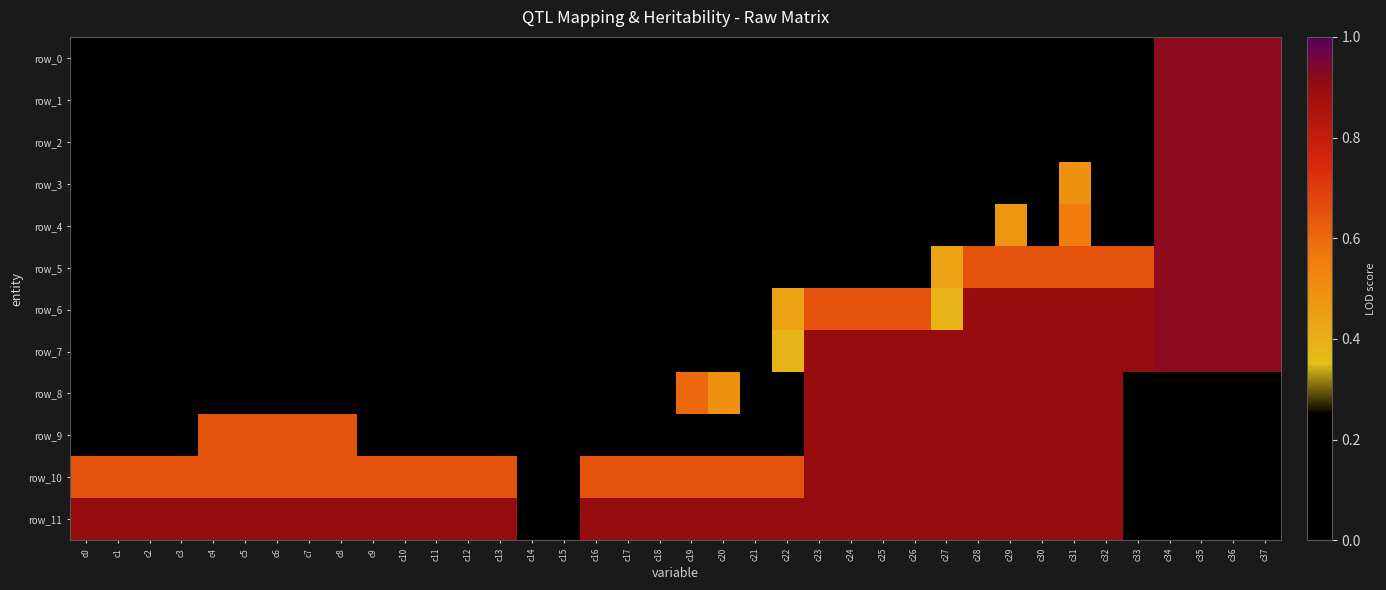

Reading left to right, what are all the values shown in this chart?

row_0: c0=0.0	c1=0.0	c2=0.0	c3=0.0	c4=0.0	c5=0.0	c6=0.0	c7=0.0	c8=0.0	c9=0.0	c10=0.0	c11=0.0	c12=0.0	c13=0.0	c14=0.0	c15=0.0	c16=0.0	c17=0.0	c18=0.0	c19=0.0	c20=0.0	c21=0.0	c22=0.0	c23=0.0	c24=0.0	c25=0.0	c26=0.0	c27=0.0	c28=0.0	c29=0.0	c30=0.0	c31=0.0	c32=0.0	c33=0.0	c34=0.9	c35=0.9	c36=0.9	c37=0.9
row_1: c0=0.0	c1=0.0	c2=0.0	c3=0.0	c4=0.0	c5=0.0	c6=0.0	c7=0.0	c8=0.0	c9=0.0	c10=0.0	c11=0.0	c12=0.0	c13=0.0	c14=0.0	c15=0.0	c16=0.0	c17=0.0	c18=0.0	c19=0.0	c20=0.0	c21=0.0	c22=0.0	c23=0.0	c24=0.0	c25=0.0	c26=0.0	c27=0.0	c28=0.0	c29=0.0	c30=0.0	c31=0.0	c32=0.0	c33=0.0	c34=0.9	c35=0.9	c36=0.9	c37=0.9
row_2: c0=0.0	c1=0.0	c2=0.0	c3=0.0	c4=0.0	c5=0.0	c6=0.0	c7=0.0	c8=0.0	c9=0.0	c10=0.0	c11=0.0	c12=0.0	c13=0.0	c14=0.0	c15=0.0	c16=0.0	c17=0.0	c18=0.0	c19=0.0	c20=0.0	c21=0.0	c22=0.0	c23=0.0	c24=0.0	c25=0.0	c26=0.0	c27=0.0	c28=0.0	c29=0.0	c30=0.0	c31=0.0	c32=0.0	c33=0.0	c34=0.9	c35=0.9	c36=0.9	c37=0.9
row_3: c0=0.0	c1=0.0	c2=0.0	c3=0.0	c4=0.0	c5=0.0	c6=0.0	c7=0.0	c8=0.0	c9=0.0	c10=0.0	c11=0.0	c12=0.0	c13=0.0	c14=0.0	c15=0.0	c16=0.0	c17=0.0	c18=0.0	c19=0.0	c20=0.0	c21=0.0	c22=0.0	c23=0.0	c24=0.0	c25=0.0	c26=0.0	c27=0.0	c28=0.0	c29=0.0	c30=0.0	c31=0.5	c32=0.0	c33=0.0	c34=0.9	c35=0.9	c36=0.9	c37=0.9
row_4: c0=0.0	c1=0.0	c2=0.0	c3=0.0	c4=0.0	c5=0.0	c6=0.0	c7=0.0	c8=0.0	c9=0.0	c10=0.0	c11=0.0	c12=0.0	c13=0.0	c14=0.0	c15=0.0	c16=0.0	c17=0.0	c18=0.0	c19=0.0	c20=0.0	c21=0.0	c22=0.0	c23=0.0	c24=0.0	c25=0.0	c26=0.0	c27=0.0	c28=0.0	c29=0.5	c30=0.0	c31=0.6	c32=0.0	c33=0.0	c34=0.9	c35=0.9	c36=0.9	c37=0.9
row_5: c0=0.0	c1=0.0	c2=0.0	c3=0.0	c4=0.0	c5=0.0	c6=0.0	c7=0.0	c8=0.0	c9=0.0	c10=0.0	c11=0.0	c12=0.0	c13=0.0	c14=0.0	c15=0.0	c16=0.0	c17=0.0	c18=0.0	c19=0.0	c20=0.0	c21=0.0	c22=0.0	c23=0.0	c24=0.0	c25=0.0	c26=0.0	c27=0.4	c28=0.7	c29=0.7	c30=0.7	c31=0.7	c32=0.7	c33=0.7	c34=0.9	c35=0.9	c36=0.9	c37=0.9
row_6: c0=0.0	c1=0.0	c2=0.0	c3=0.0	c4=0.0	c5=0.0	c6=0.0	c7=0.0	c8=0.0	c9=0.0	c10=0.0	c11=0.0	c12=0.0	c13=0.0	c14=0.0	c15=0.0	c16=0.0	c17=0.0	c18=0.0	c19=0.0	c20=0.0	c21=0.0	c22=0.4	c23=0.7	c24=0.7	c25=0.7	c26=0.7	c27=0.4	c28=0.9	c29=0.9	c30=0.9	c31=0.9	c32=0.9	c33=0.9	c34=0.9	c35=0.9	c36=0.9	c37=0.9
row_7: c0=0.0	c1=0.0	c2=0.0	c3=0.0	c4=0.0	c5=0.0	c6=0.0	c7=0.0	c8=0.0	c9=0.0	c10=0.0	c11=0.0	c12=0.0	c13=0.0	c14=0.0	c15=0.0	c16=0.0	c17=0.0	c18=0.0	c19=0.0	c20=0.0	c21=0.0	c22=0.4	c23=0.9	c24=0.9	c25=0.9	c26=0.9	c27=0.9	c28=0.9	c29=0.9	c30=0.9	c31=0.9	c32=0.9	c33=0.9	c34=0.9	c35=0.9	c36=0.9	c37=0.9
row_8: c0=0.0	c1=0.0	c2=0.0	c3=0.0	c4=0.0	c5=0.0	c6=0.0	c7=0.0	c8=0.0	c9=0.0	c10=0.0	c11=0.0	c12=0.0	c13=0.0	c14=0.0	c15=0.0	c16=0.0	c17=0.0	c18=0.0	c19=0.6	c20=0.5	c21=0.0	c22=0.0	c23=0.9	c24=0.9	c25=0.9	c26=0.9	c27=0.9	c28=0.9	c29=0.9	c30=0.9	c31=0.9	c32=0.9	c33=0.0	c34=0.0	c35=0.0	c36=0.0	c37=0.0
row_9: c0=0.0	c1=0.0	c2=0.0	c3=0.0	c4=0.7	c5=0.7	c6=0.7	c7=0.7	c8=0.7	c9=0.0	c10=0.0	c11=0.0	c12=0.0	c13=0.0	c14=0.0	c15=0.0	c16=0.0	c17=0.0	c18=0.0	c19=0.0	c20=0.0	c21=0.0	c22=0.0	c23=0.9	c24=0.9	c25=0.9	c26=0.9	c27=0.9	c28=0.9	c29=0.9	c30=0.9	c31=0.9	c32=0.9	c33=0.0	c34=0.0	c35=0.0	c36=0.0	c37=0.0
row_10: c0=0.7	c1=0.7	c2=0.7	c3=0.7	c4=0.7	c5=0.7	c6=0.7	c7=0.7	c8=0.7	c9=0.7	c10=0.7	c11=0.7	c12=0.7	c13=0.7	c14=0.0	c15=0.0	c16=0.7	c17=0.7	c18=0.7	c19=0.7	c20=0.7	c21=0.7	c22=0.7	c23=0.9	c24=0.9	c25=0.9	c26=0.9	c27=0.9	c28=0.9	c29=0.9	c30=0.9	c31=0.9	c32=0.9	c33=0.0	c34=0.0	c35=0.0	c36=0.0	c37=0.0
row_11: c0=0.9	c1=0.9	c2=0.9	c3=0.9	c4=0.9	c5=0.9	c6=0.9	c7=0.9	c8=0.9	c9=0.9	c10=0.9	c11=0.9	c12=0.9	c13=0.9	c14=0.0	c15=0.0	c16=0.9	c17=0.9	c18=0.9	c19=0.9	c20=0.9	c21=0.9	c22=0.9	c23=0.9	c24=0.9	c25=0.9	c26=0.9	c27=0.9	c28=0.9	c29=0.9	c30=0.9	c31=0.9	c32=0.9	c33=0.0	c34=0.0	c35=0.0	c36=0.0	c37=0.0